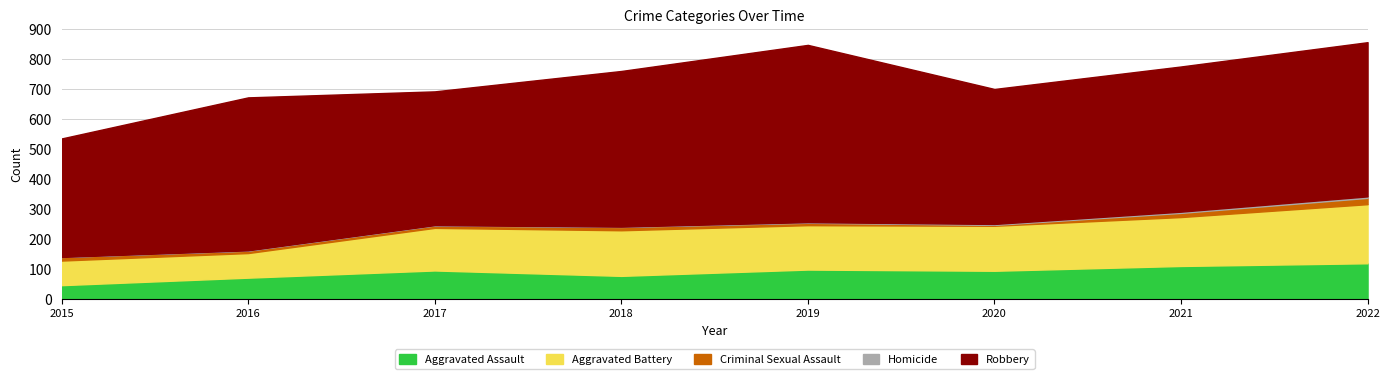

What are all the series names shown in the legend?

Aggravated Assault, Aggravated Battery, Criminal Sexual Assault, Homicide, Robbery